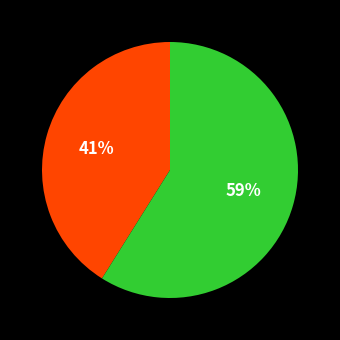

Is there a majority slice in this chart?

Yes